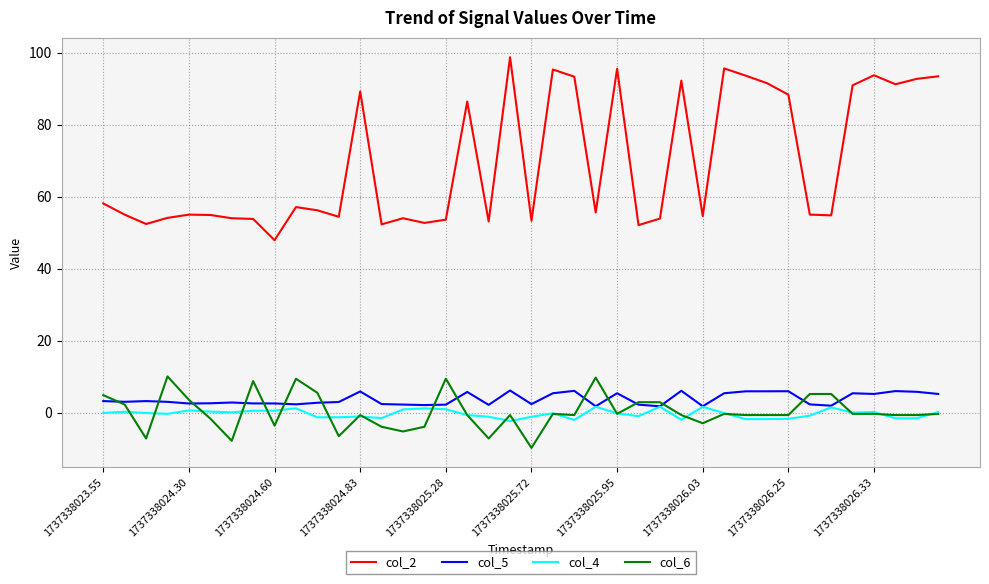

Which series has the largest total across all categories?

col_2